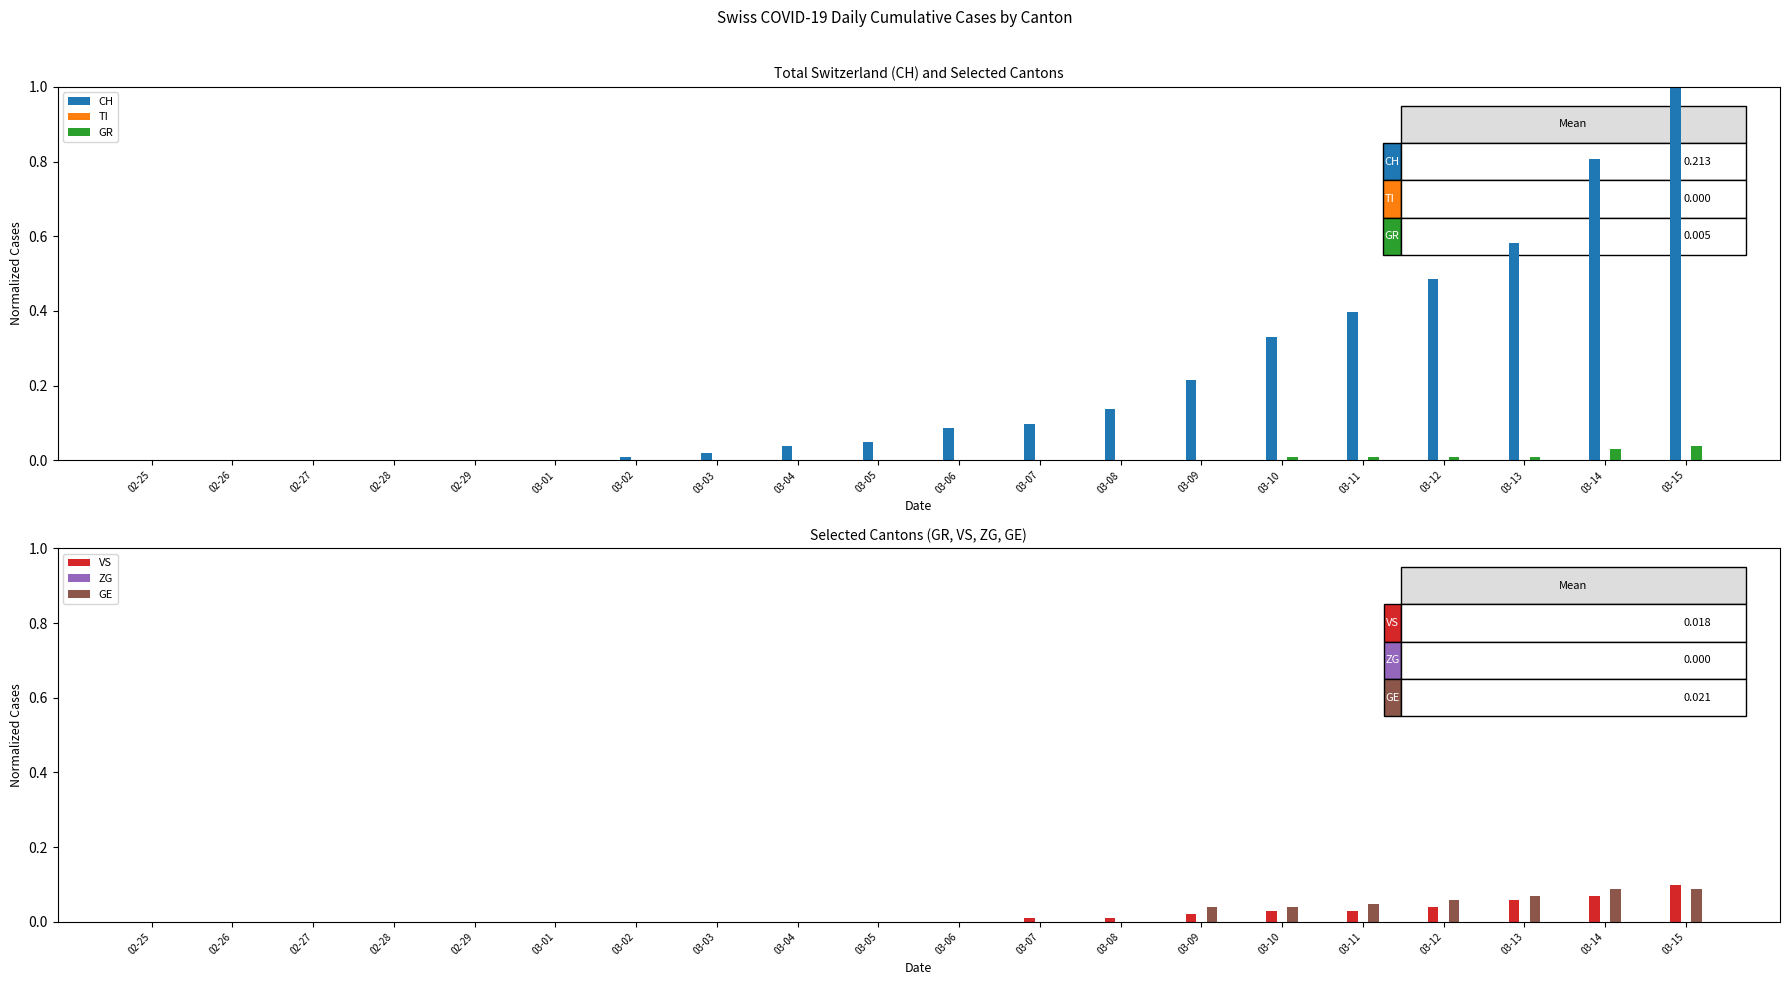

Are the bars grouped side by side (vs. stacked)?

Yes